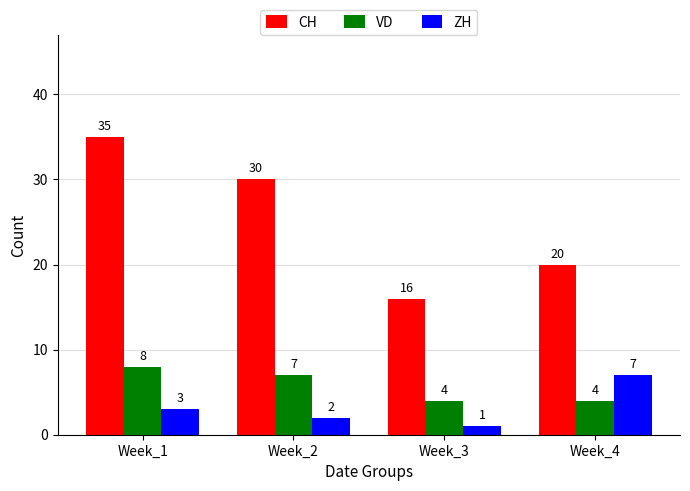

At which category is the sum across all series the highest?

Week_1